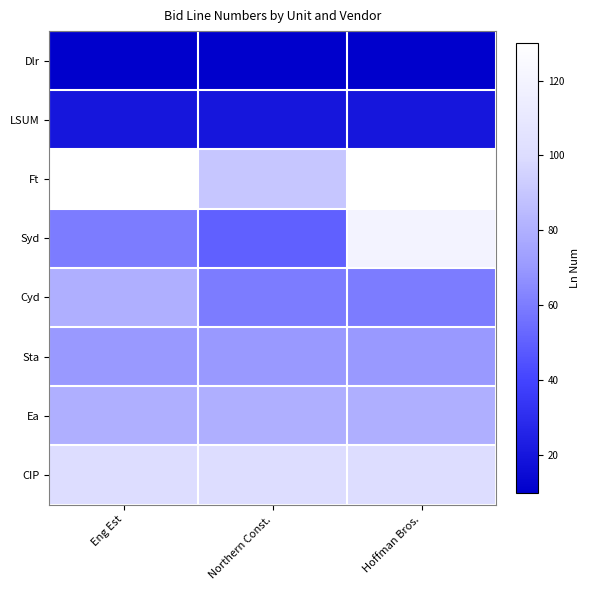

At Eng Est, list the series in order from largest to smallest.

Ft, CIP, Cyd, Ea, Sta, Syd, LSUM, Dlr